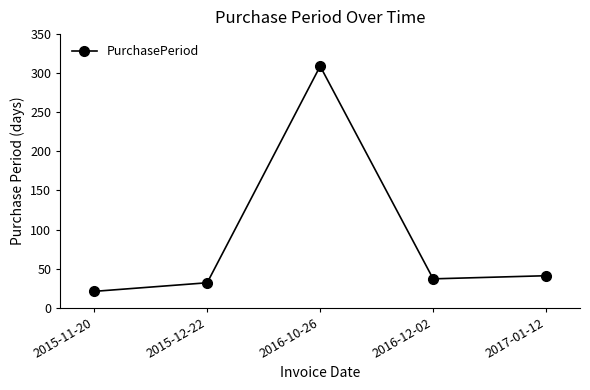

What is the maximum value shown in the chart?

309